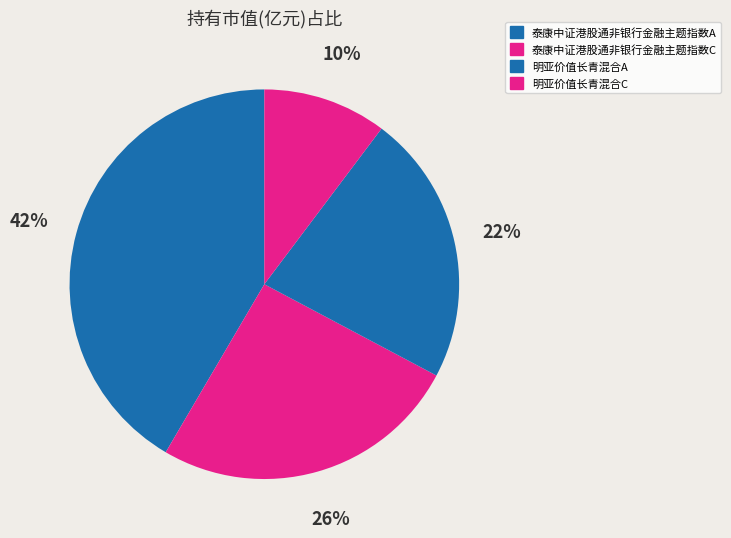

To the nearest percent, what is the combined percentage of 泰康中证港股通非银行金融主题指数A and 明亚价值长青混合A?

64%